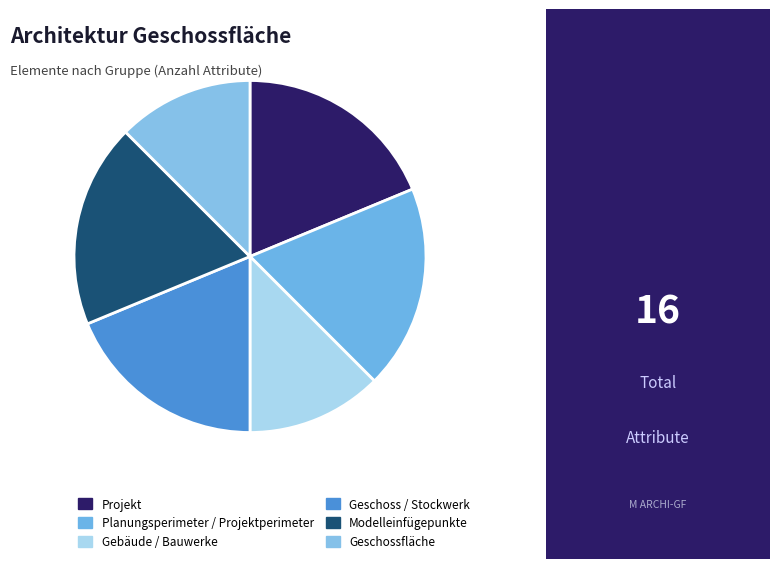

What is the ratio of the value at Gebäude / Bauwerke to the value at Projekt?

0.7